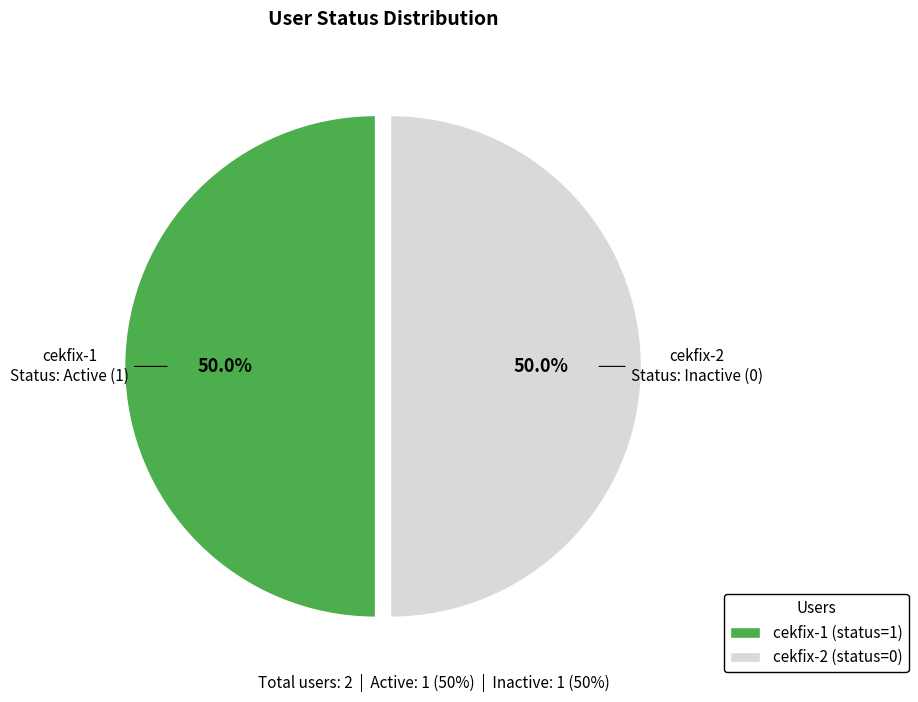

Approximately how many times larger is the value at cekfix-2 (status=0) compared to cekfix-1 (status=1)?

1.0